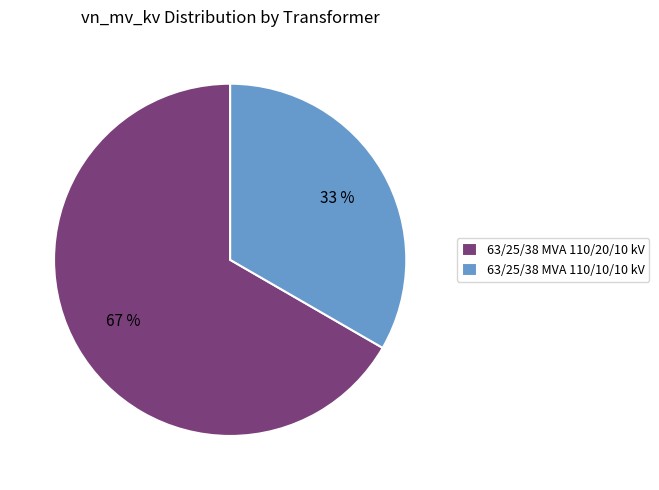

Does 63/25/38 MVA 110/20/10 kV represent more than half of the total?

Yes